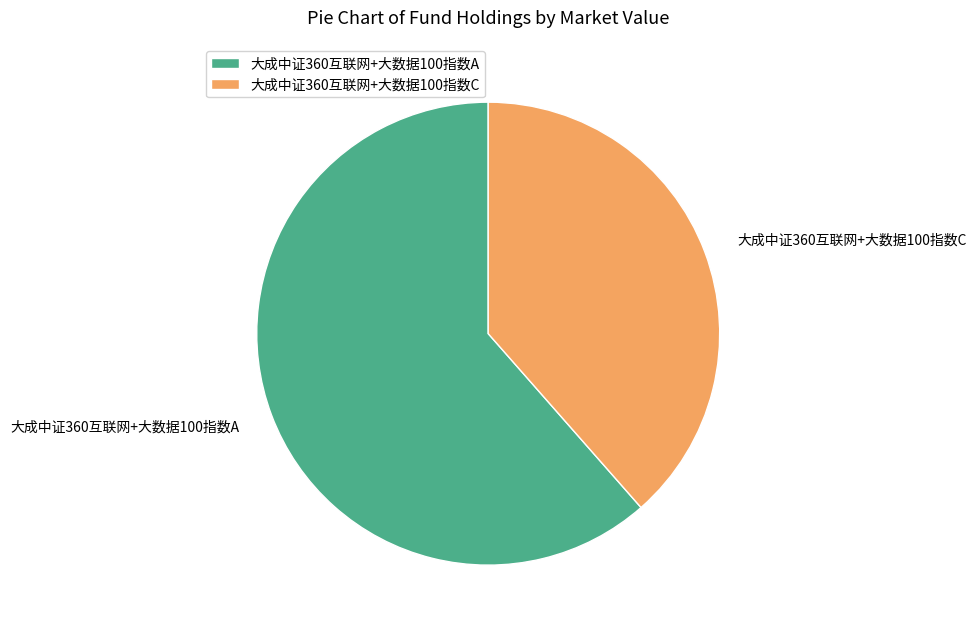

The 大成中证360互联网+大数据100指数A slice represents 55% of the pie. True or false?

False